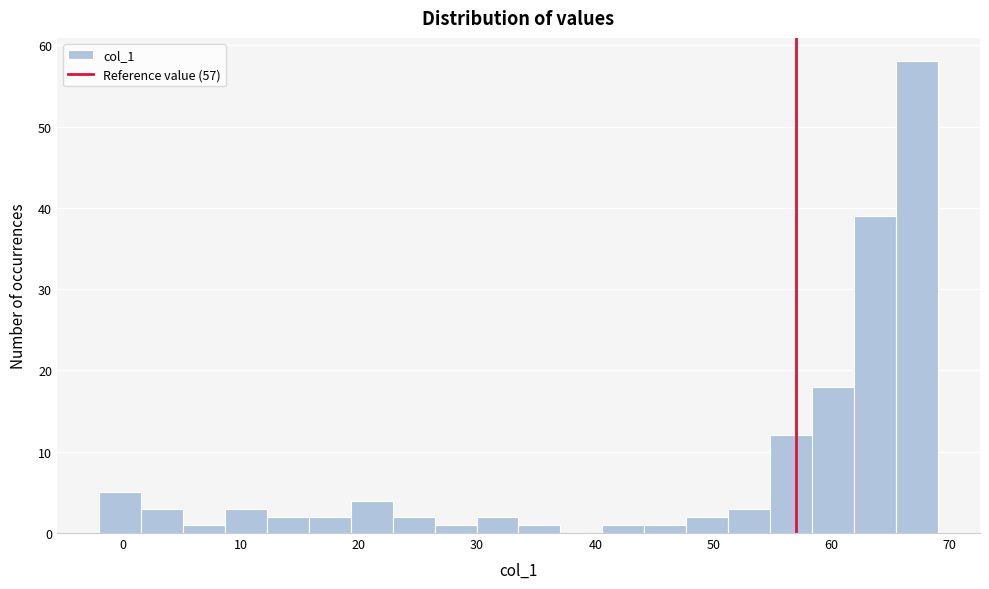

Around what value on the x-axis is the tallest bar? Give the approximate position of its centre, as read against the axis.

67